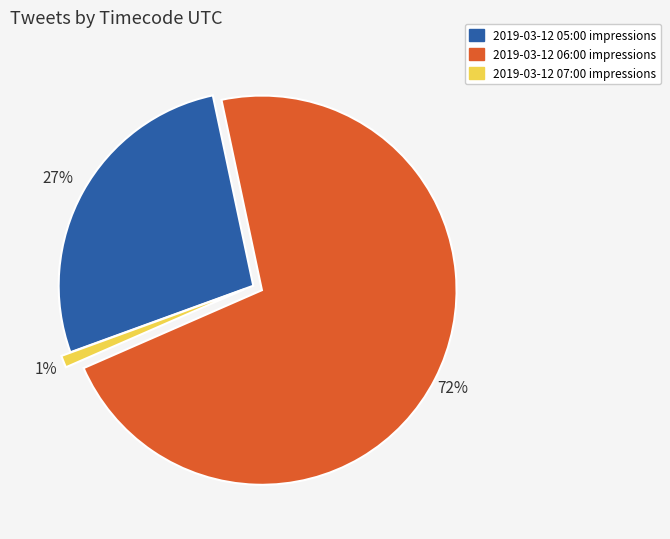

True or false: 2019-03-12 05:00 accounts for 16% of the total.

False